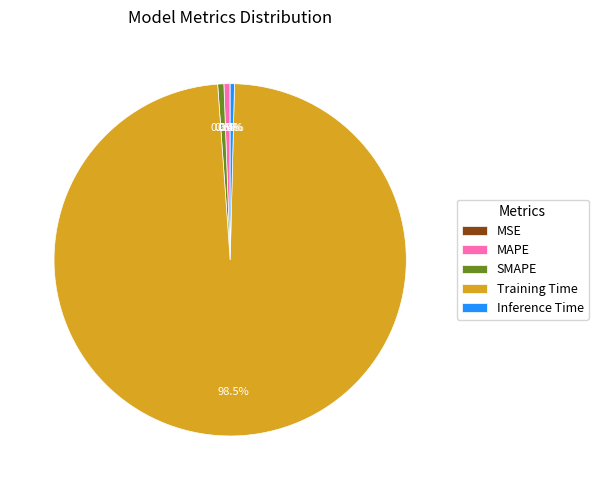

What is the total percentage of Training Time and SMAPE?

99.0%